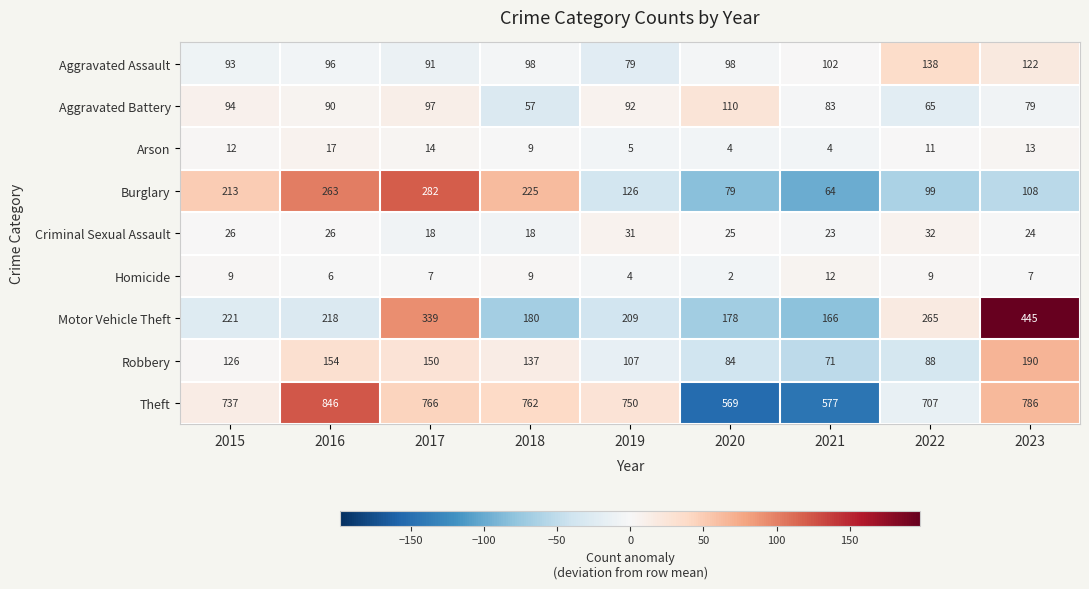

What is the smallest value displayed?

2